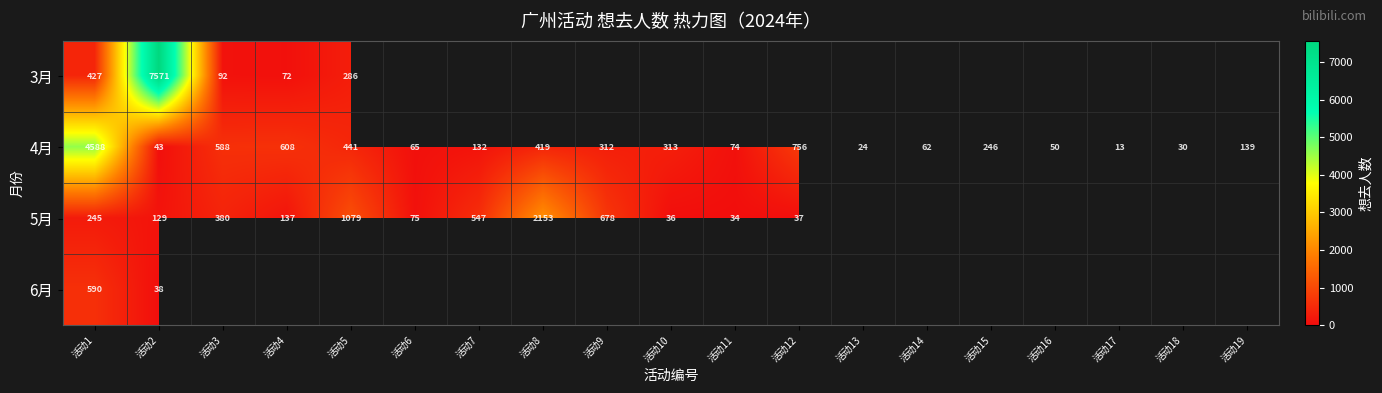

True or false: 4月 has a value of 43 at 活动2.

True